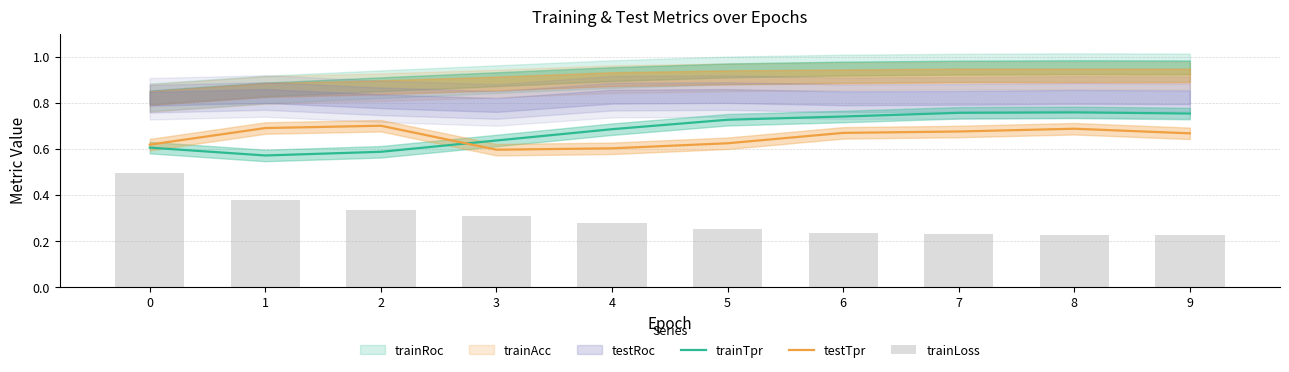

Rank the categories by trainTpr value from lowest to highest.

1, 2, 0, 3, 4, 5, 6, 9, 7, 8